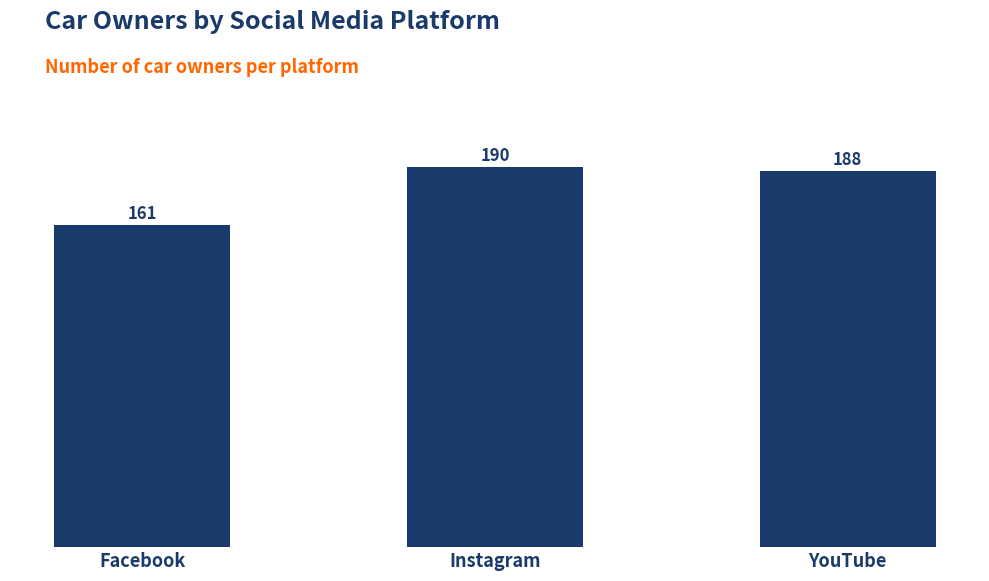

Is it true that the value at Instagram is 250?

False